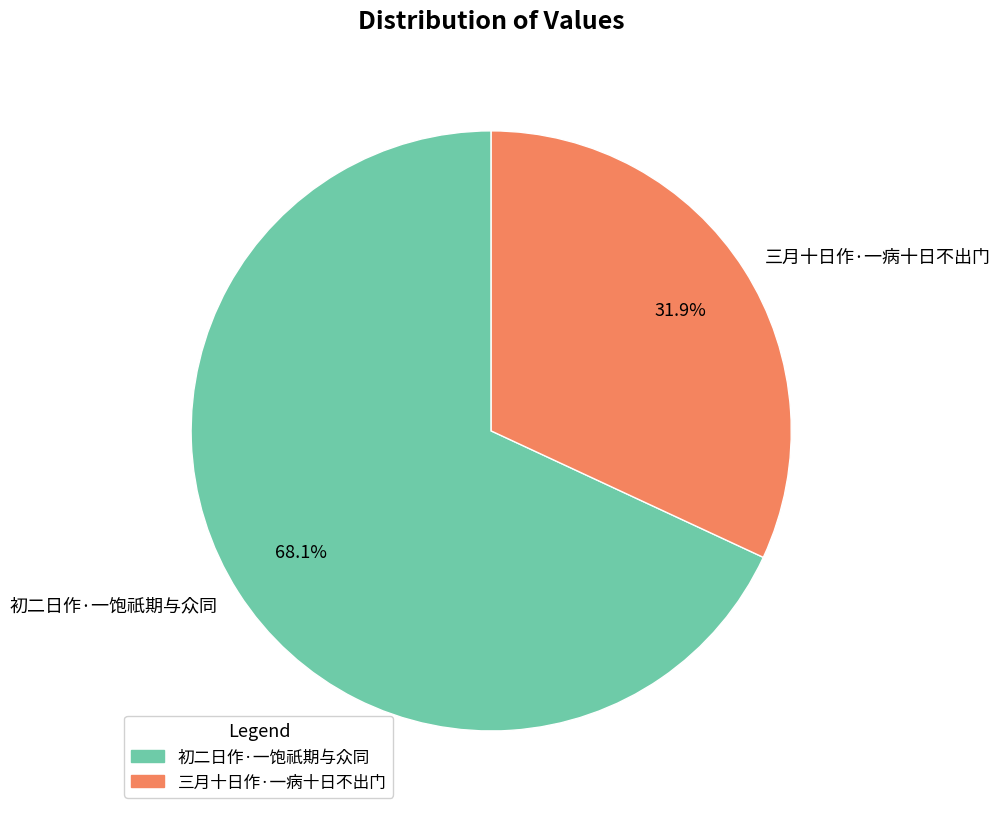

To the nearest percent, what is the difference between the 初二日作·一饱祇期与众同 and 三月十日作·一病十日不出门 slice percentages?

36%